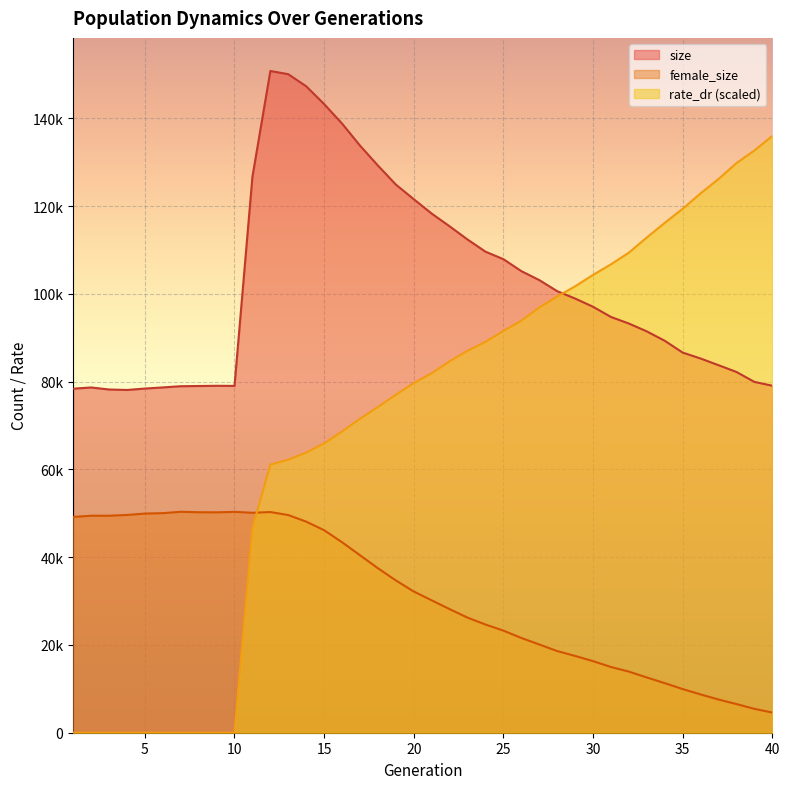

Between 20 and 26, which series saw the biggest shift?

size